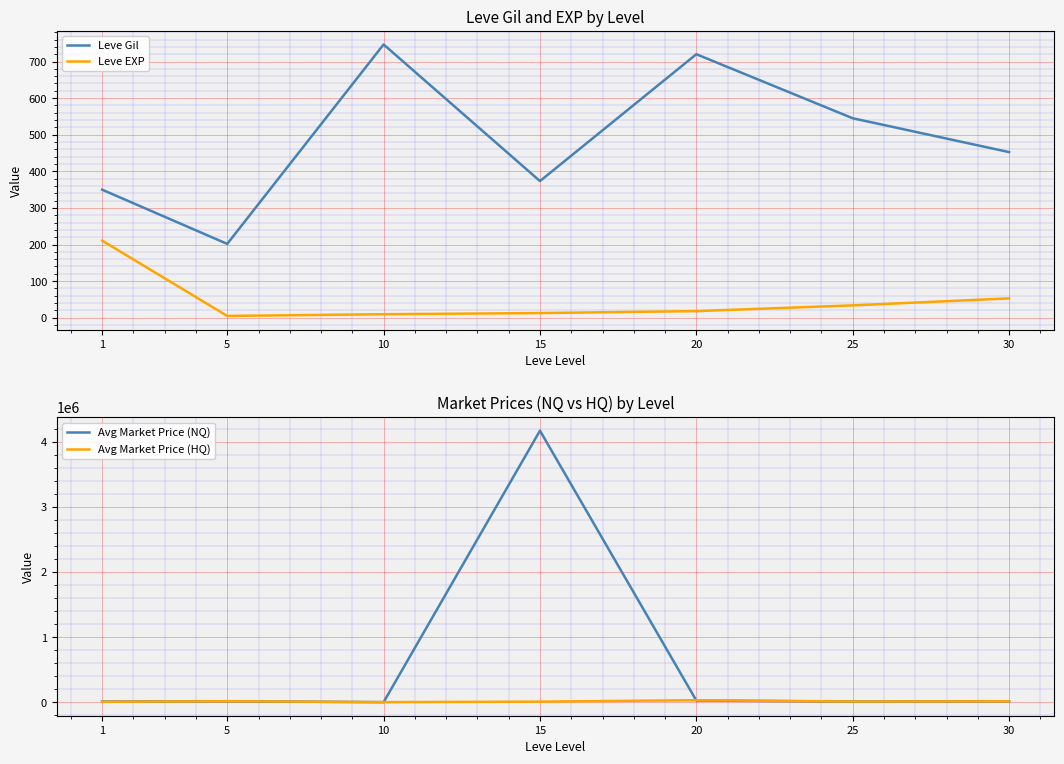

Which series has the largest total across all categories?

Avg Market Price (NQ)